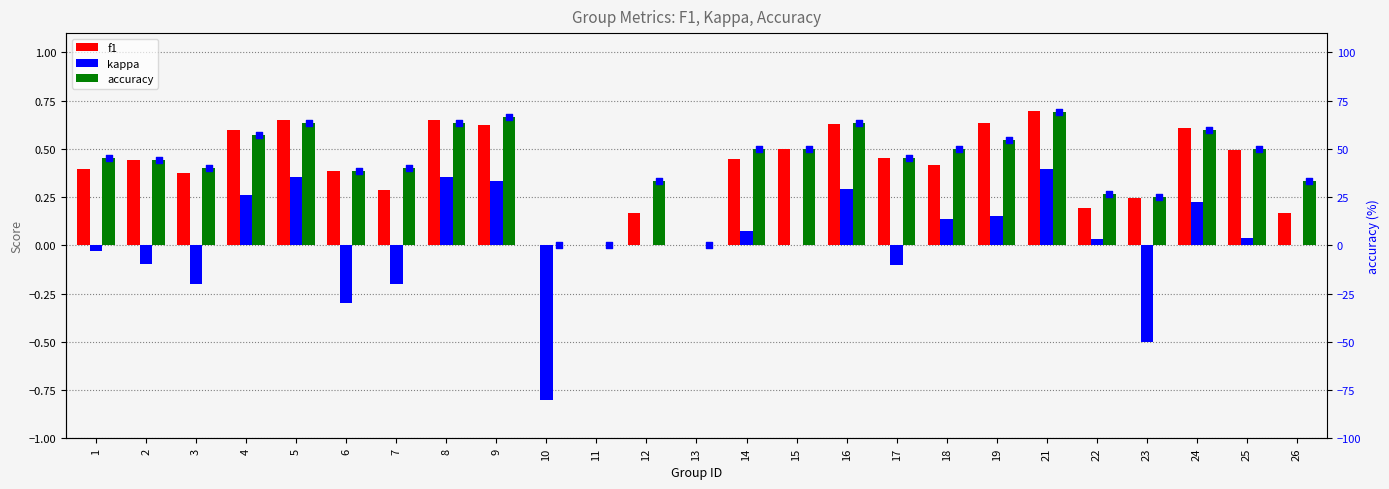

At how many categories does at least one series exceed 46?

12